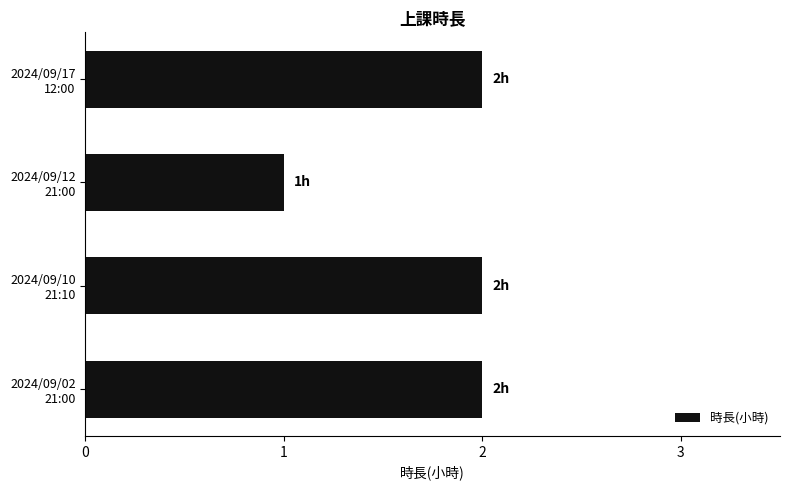

How many bars are there in total?

4